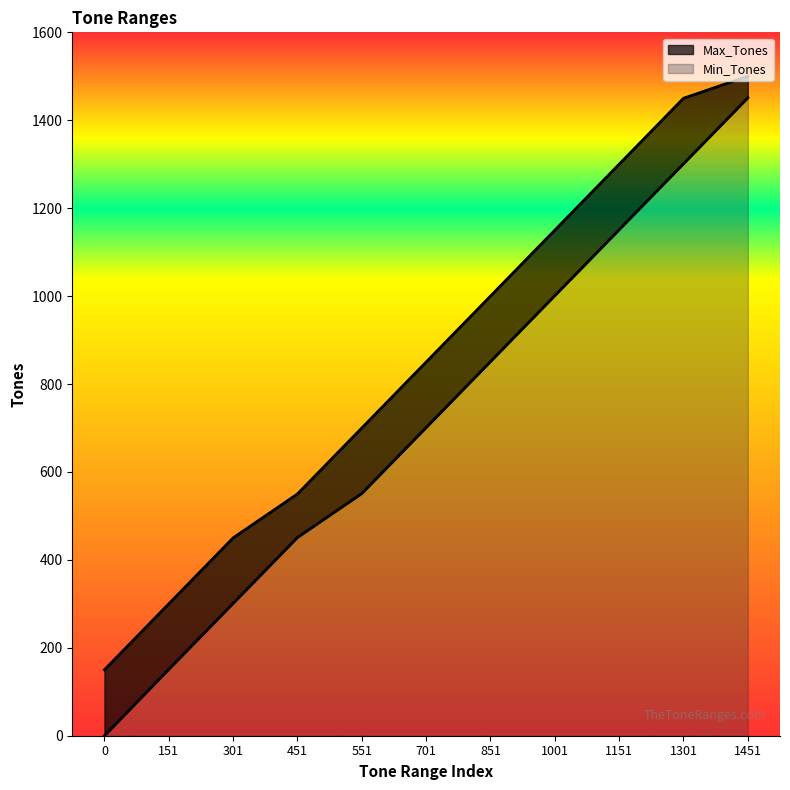

Between 701 and 1301, which is larger?

1301